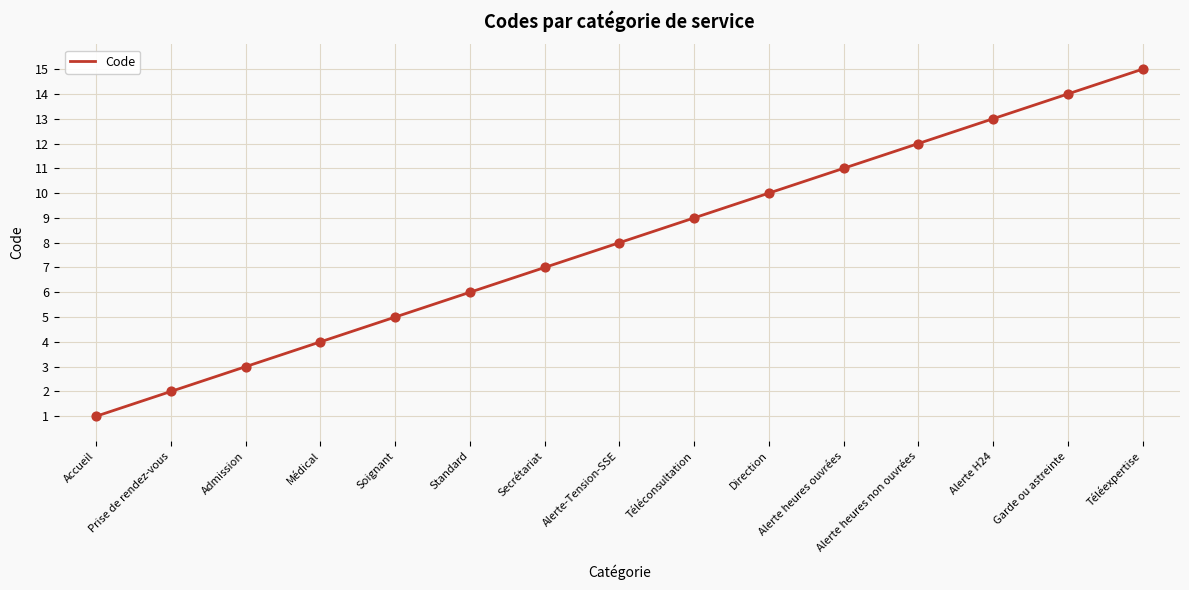

Between Prise de rendez-vous and Médical, which is larger?

Médical